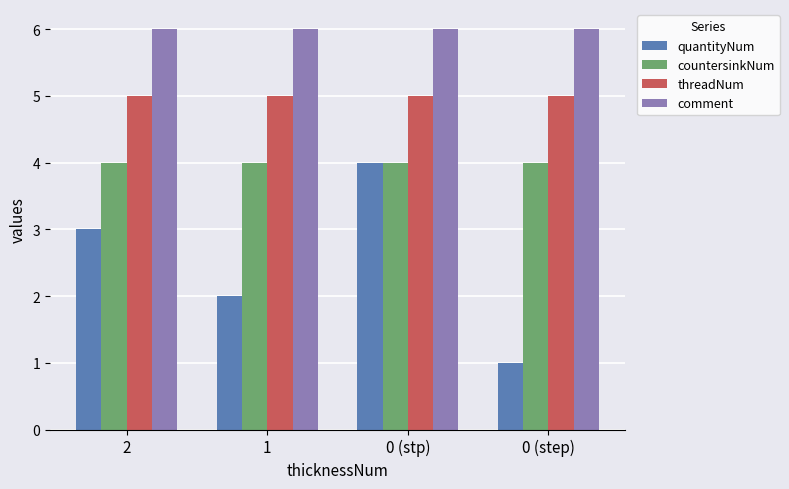

Which category has the lowest value across all series?

0 (step)